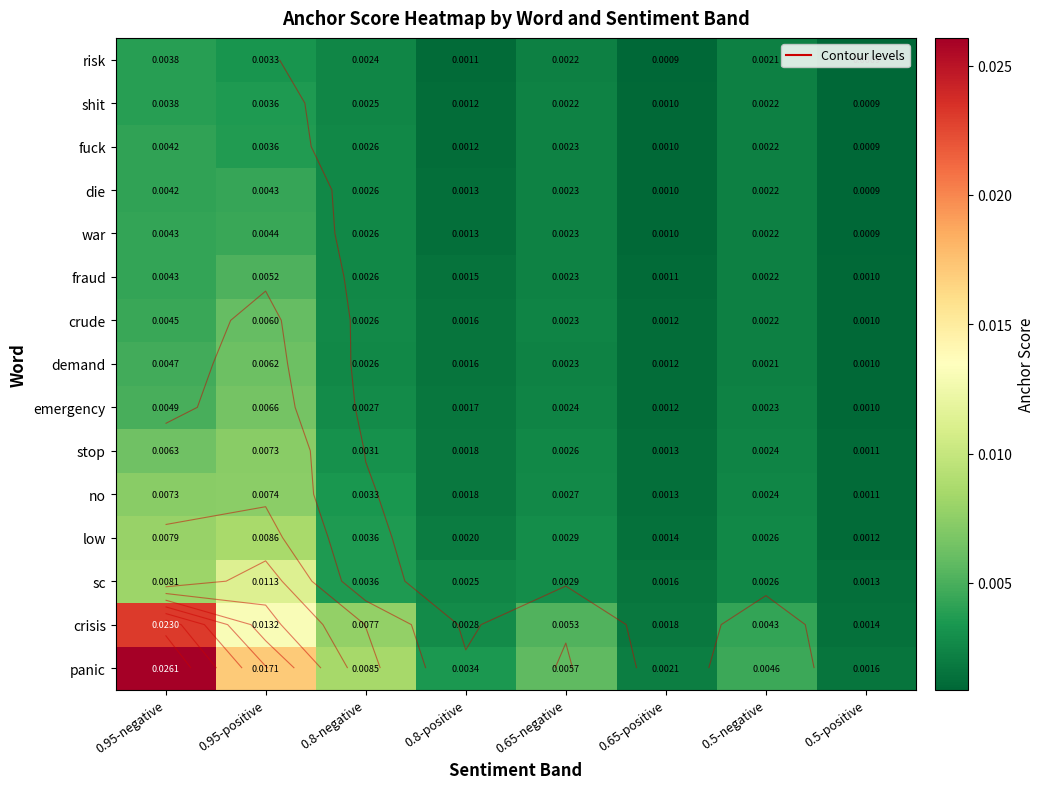

The demand series shows 0.0 at 0.8-positive. True or false?

True